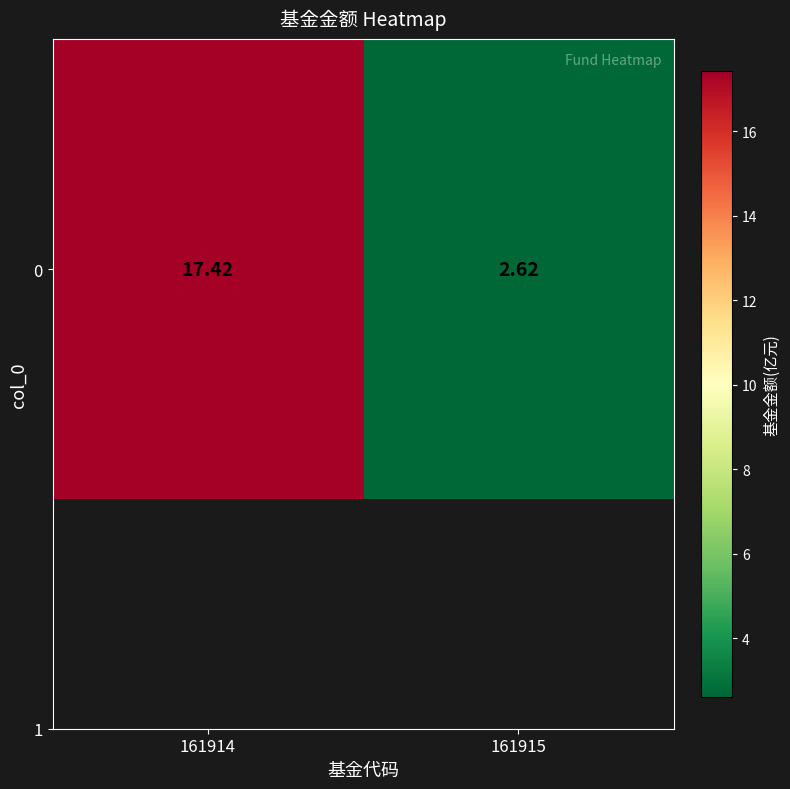

Reading right to left, what are all the values shown in this chart?

161915=2.6	161914=17.4